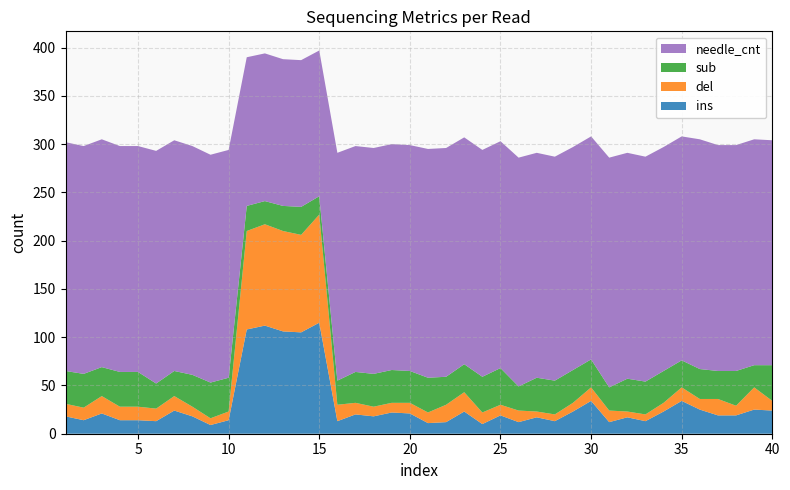

Reading right to left, list all the values displayed in this chart.

ins: 24	25	19	19	25	34	23	13	17	12	34	23	13	17	12	19	10	23	12	11	21	22	18	20	13	115	105	106	112	108	14	9	18	24	13	14	14	21	14	18
del: 10	23	10	17	11	14	9	7	6	12	14	9	7	6	12	11	12	20	18	11	11	10	10	12	17	112	101	104	105	102	9	7	10	15	13	14	14	18	13	13
sub: 37	23	36	29	31	28	33	34	34	24	29	34	35	35	25	38	37	29	29	36	33	34	34	32	25	19	29	26	24	26	35	37	33	26	26	36	36	30	35	34
needle_cnt: 233	234	234	234	238	232	232	233	234	238	231	231	232	233	237	235	235	235	237	237	234	234	234	234	236	151	152	152	153	154	236	236	237	239	241	234	234	236	236	237